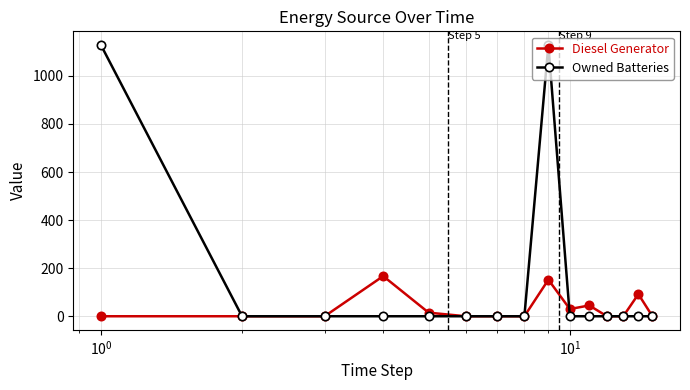

How many lines are shown in the chart?

2